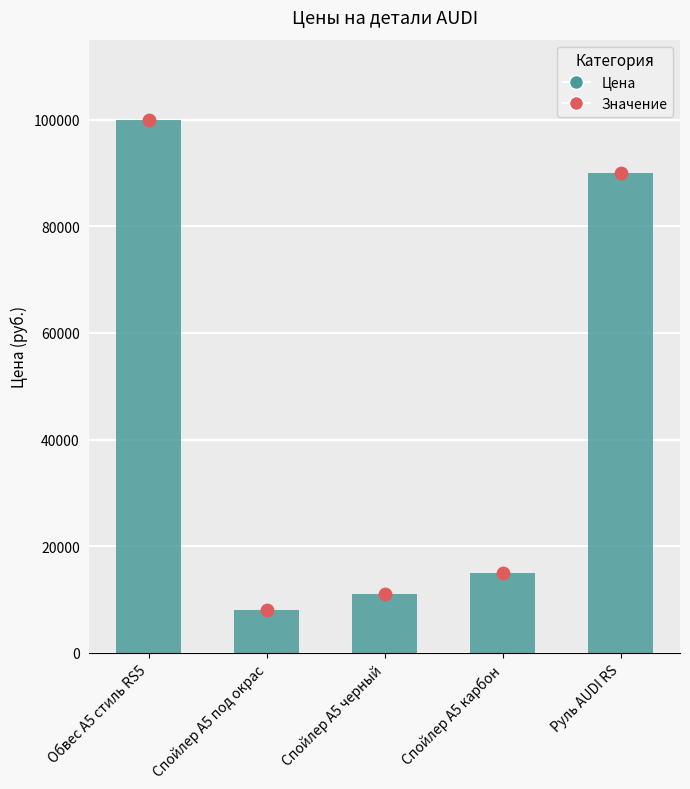

Which series has the largest total across all categories?

col_1